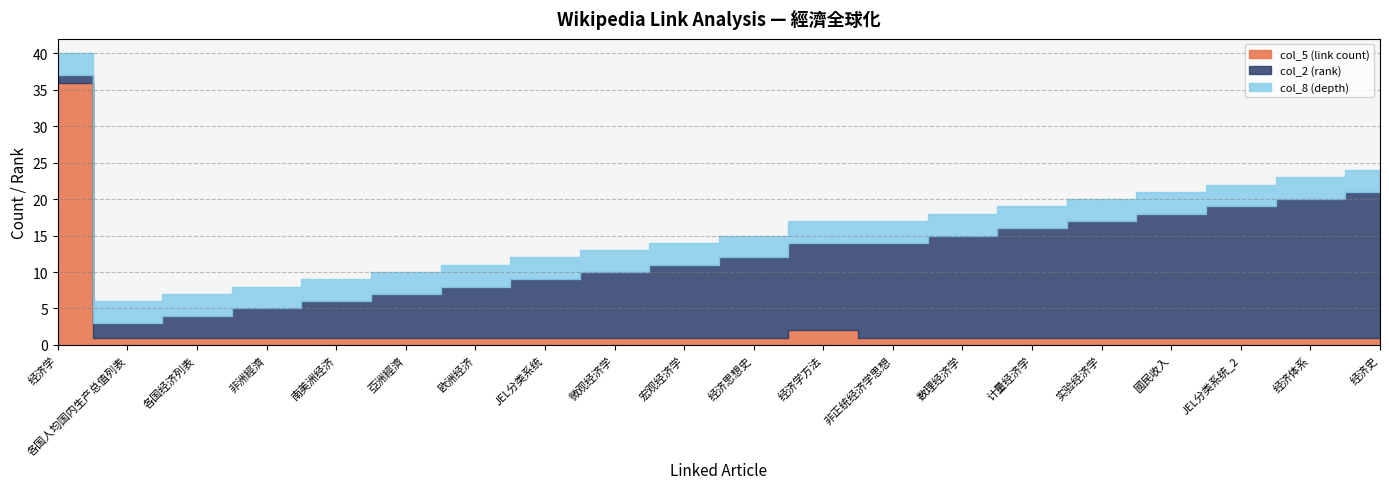

What is the label of the 6th point from the left?

亞洲經濟